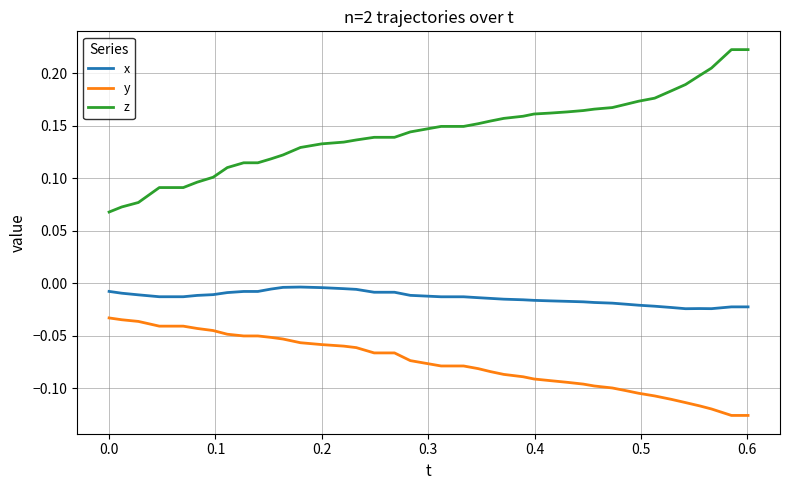

True or false: z and x cross at least once.

False